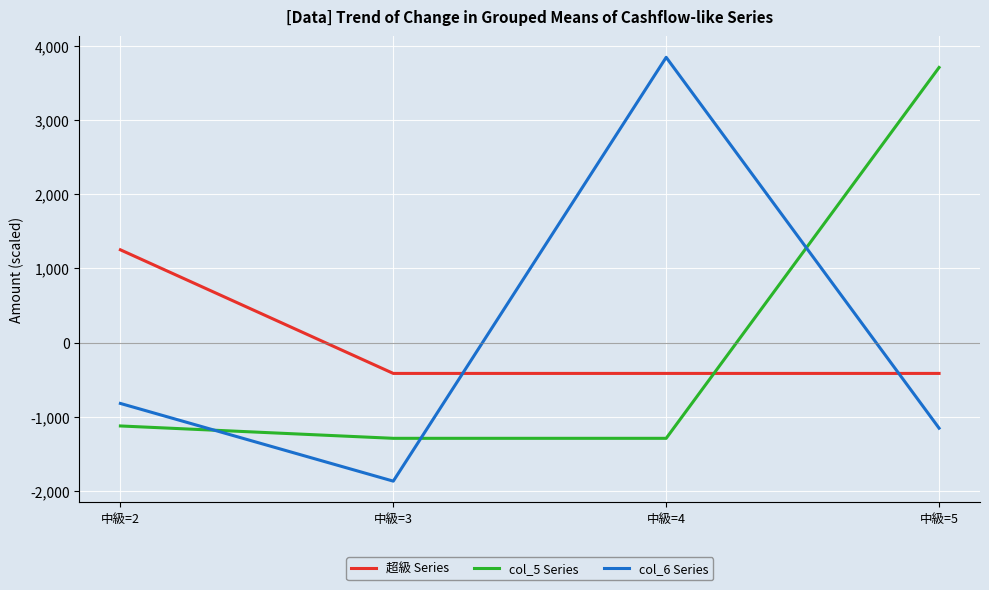

What is the difference between the highest and lowest values at 中級=2?

2375.0